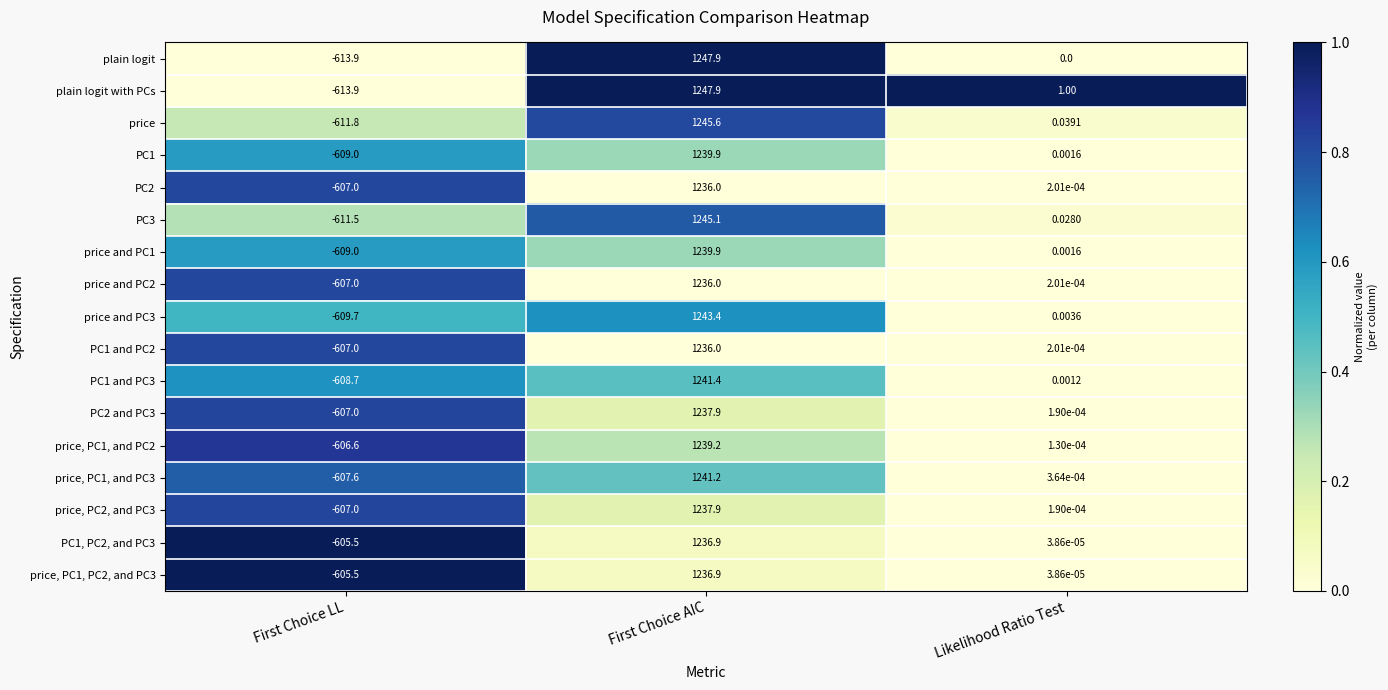

At which category is the sum across all series the highest?

First Choice AIC